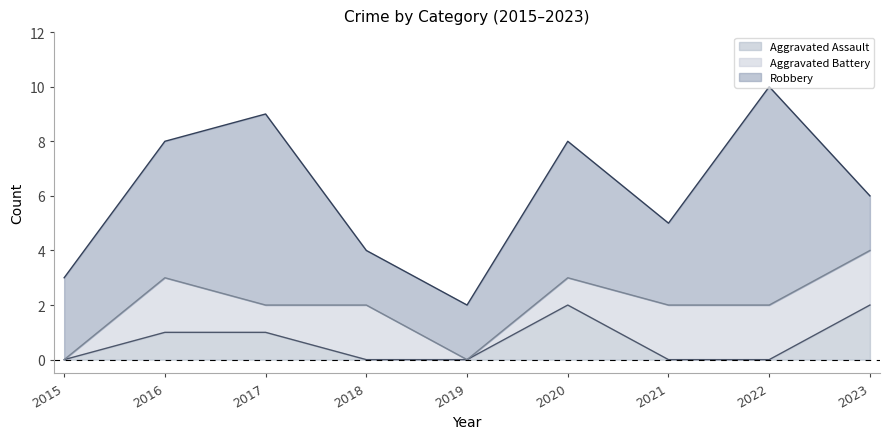

At how many categories does at least one series exceed 5?

2